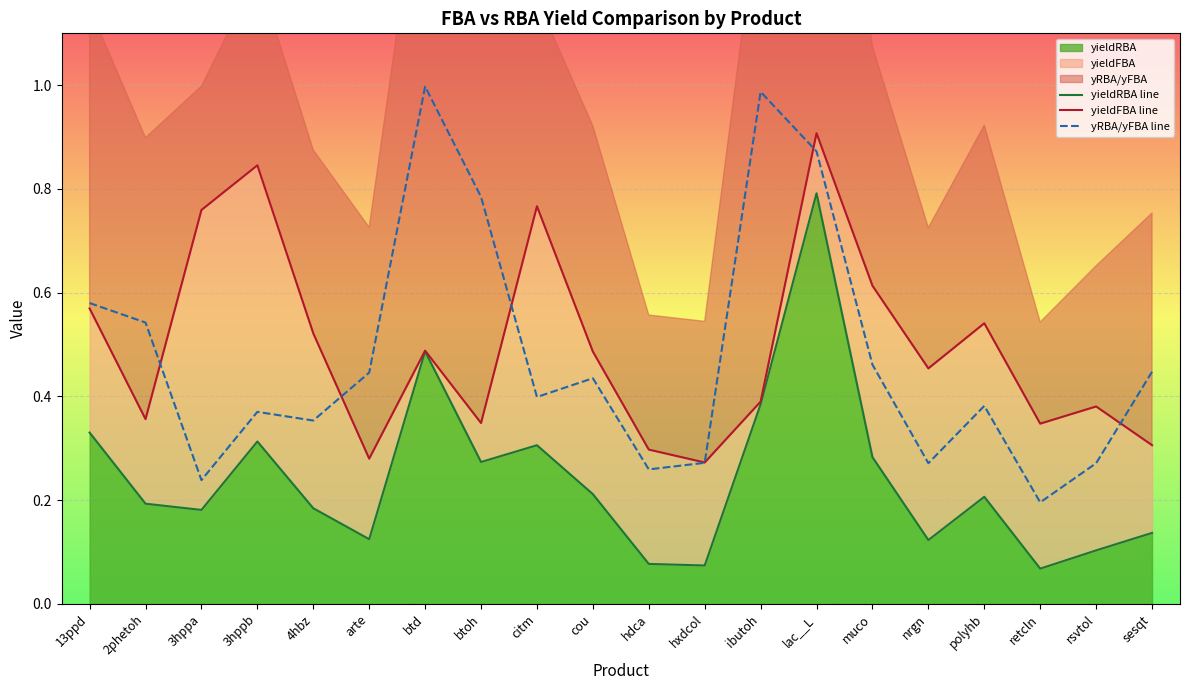

What position from the right is lac__L?

7